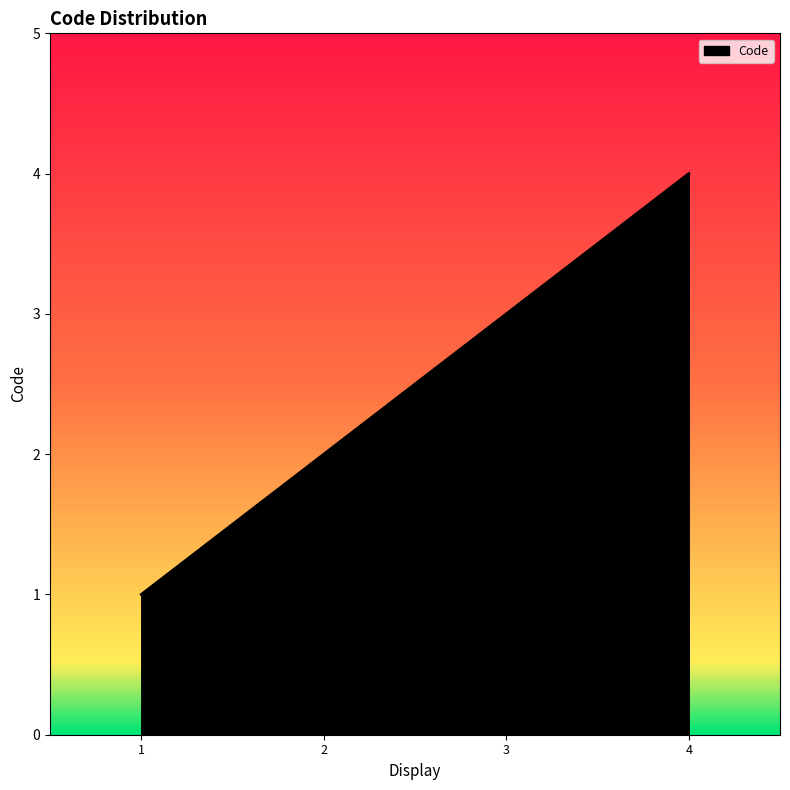

How many values are below 3?

2